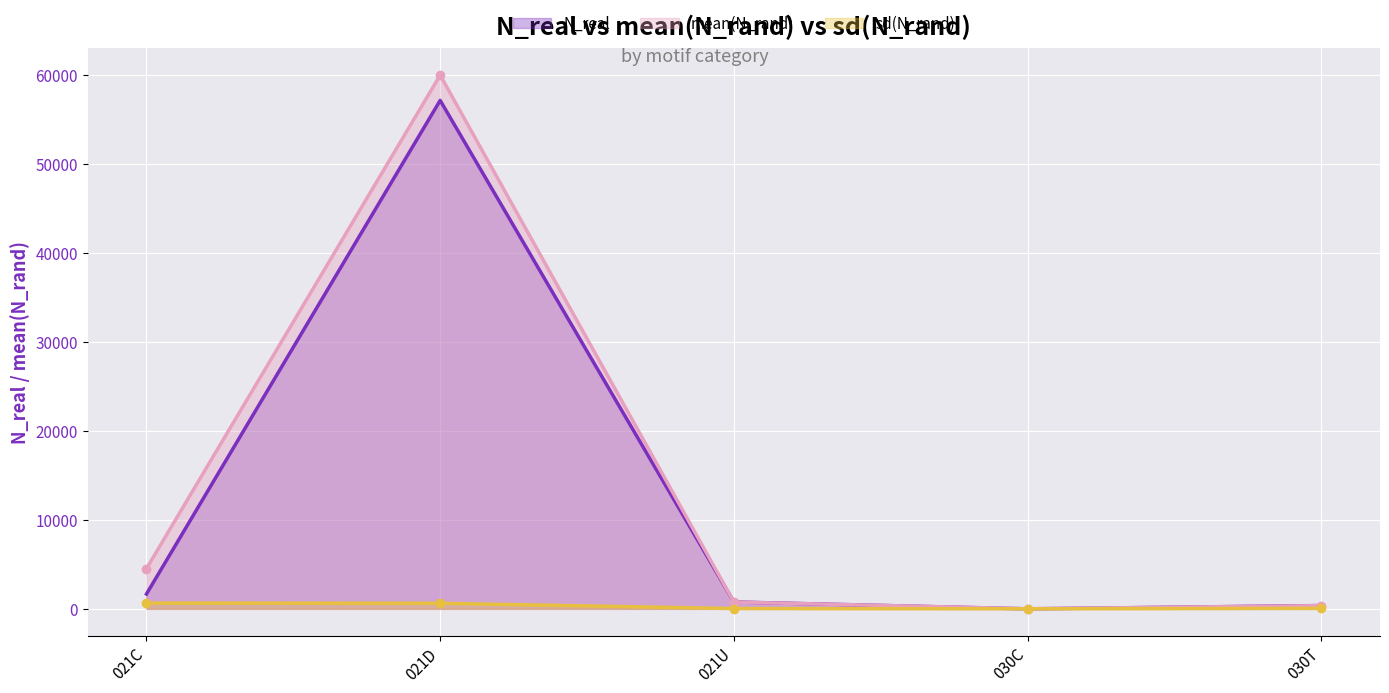

True or false: N_real has a value of 2182.1 at 021C.

False